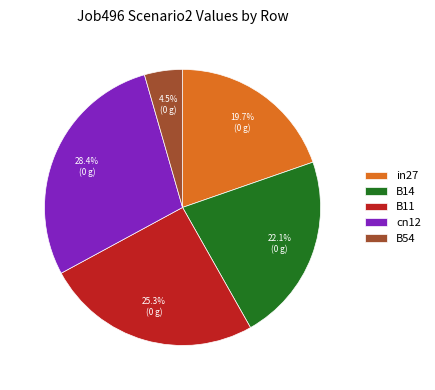

Rank the categories by value from highest to lowest.

cn12, B11, B14, in27, B54